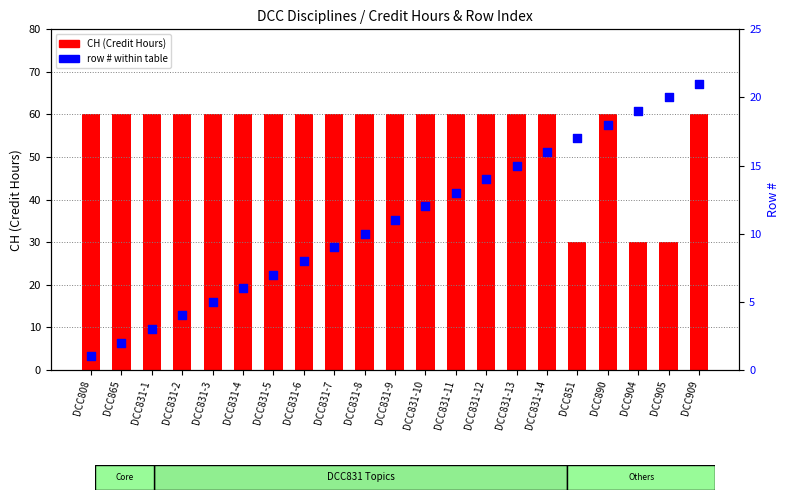

At which category is the sum across all series the highest?

DCC909